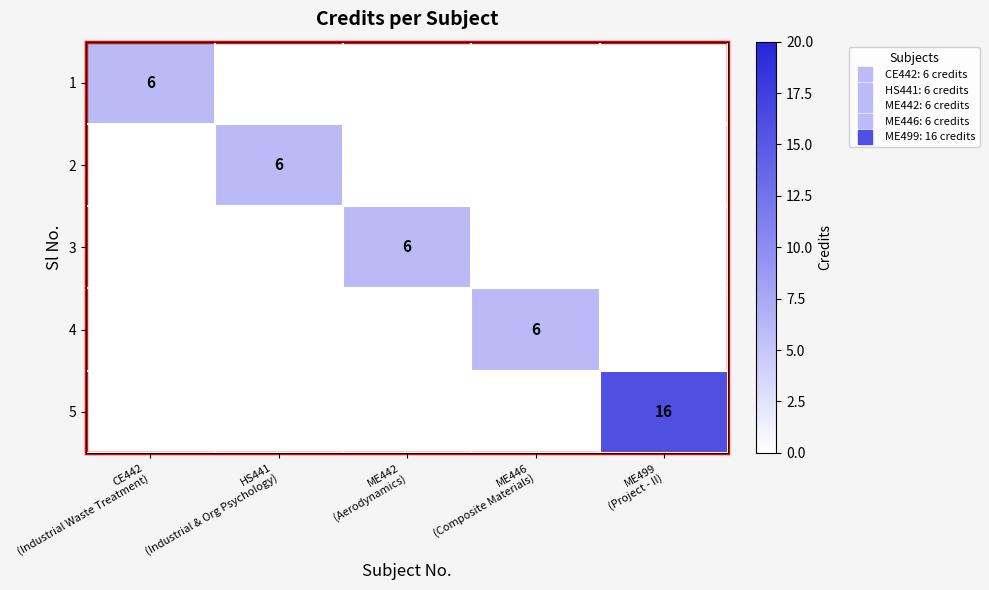

Which category has the lowest value across all series?

CE442
(Industrial Waste Treatment)